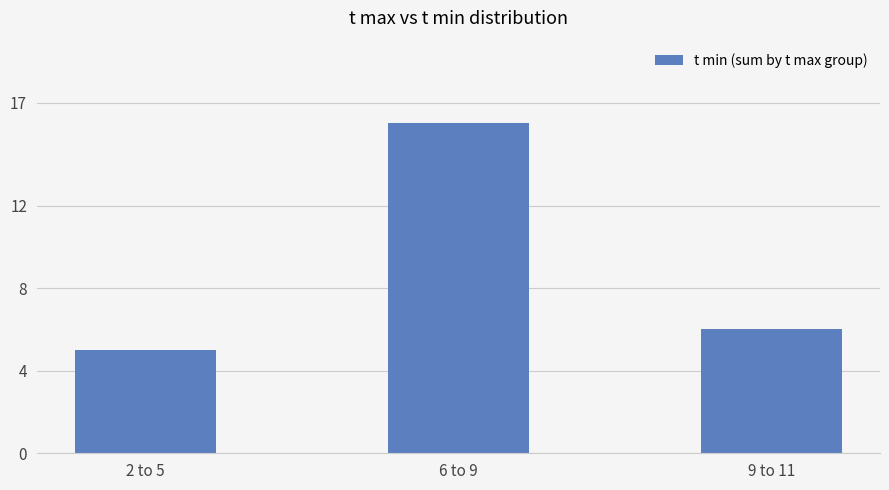

What position from the right is 2 to 5?

3